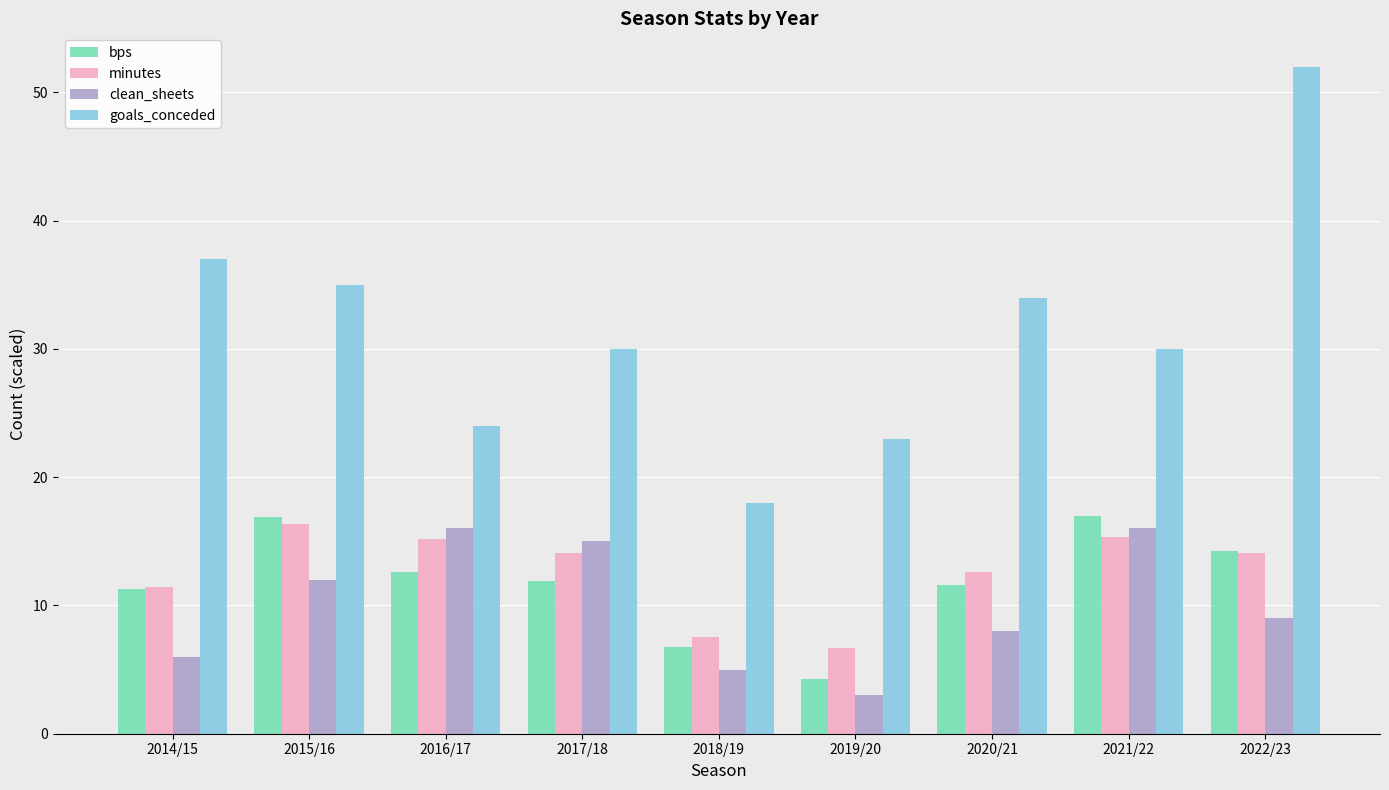

Which category has the lowest value across all series?

2019/20